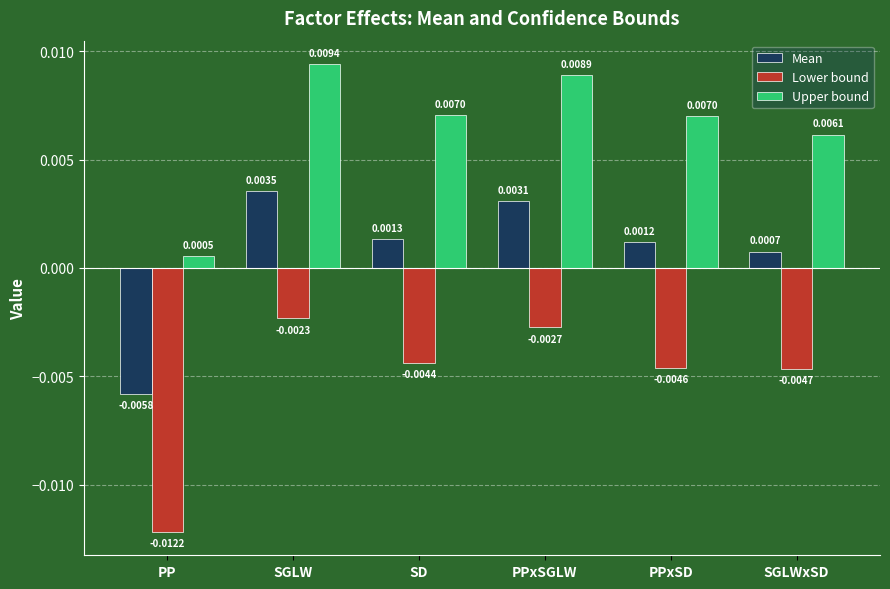

What are all the series names shown in the legend?

Mean, Lower bound, Upper bound